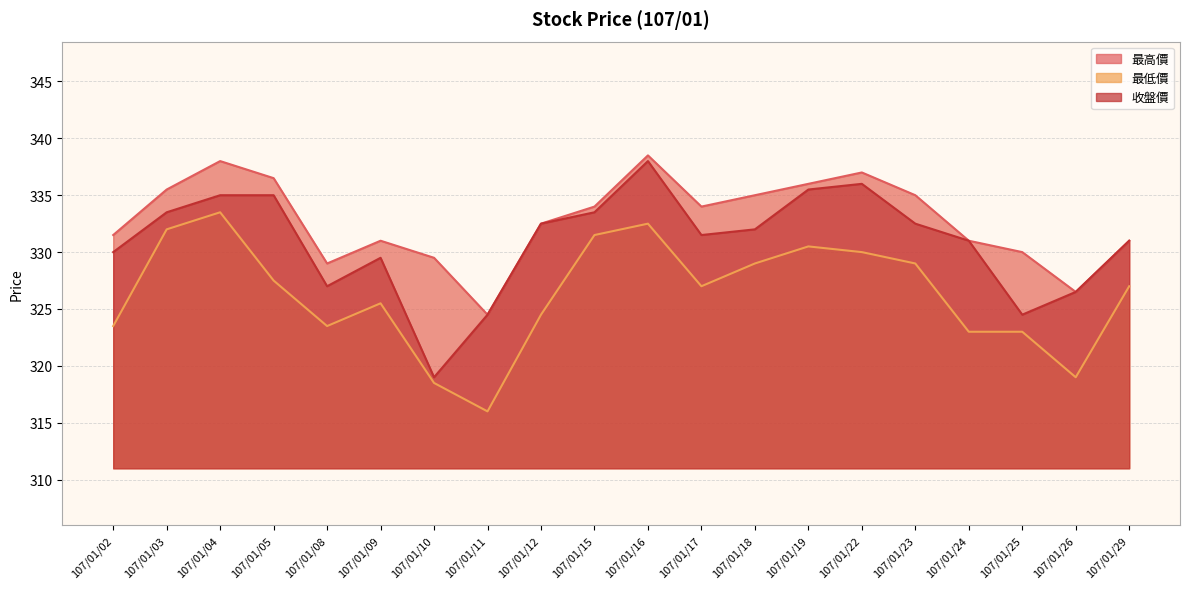

What is the spread (max minus min) of values at 107/01/02?

8.0